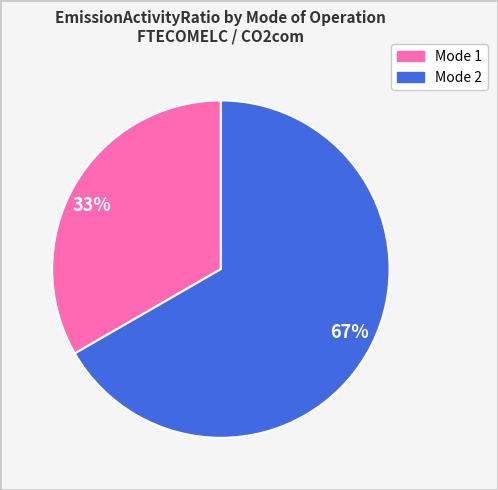

Is there any slice that represents more than half of the pie?

Yes